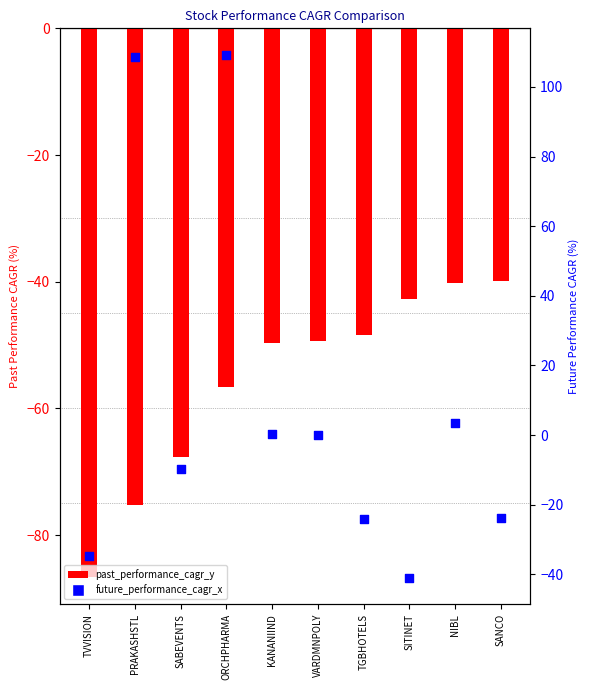

At which category is the sum across all series the highest?

ORCHPHARMA